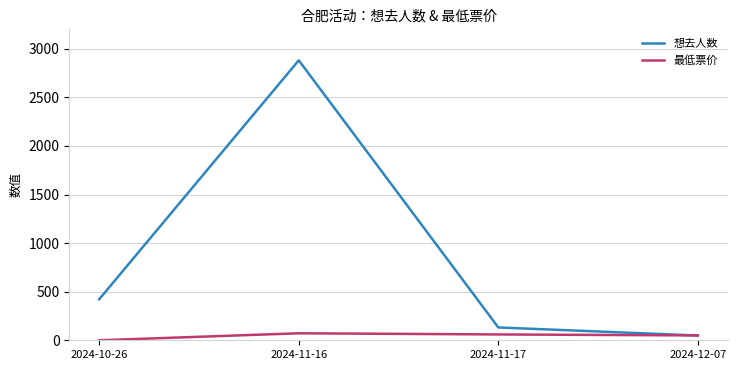

What are all the series names shown in the legend?

想去人数, 最低票价